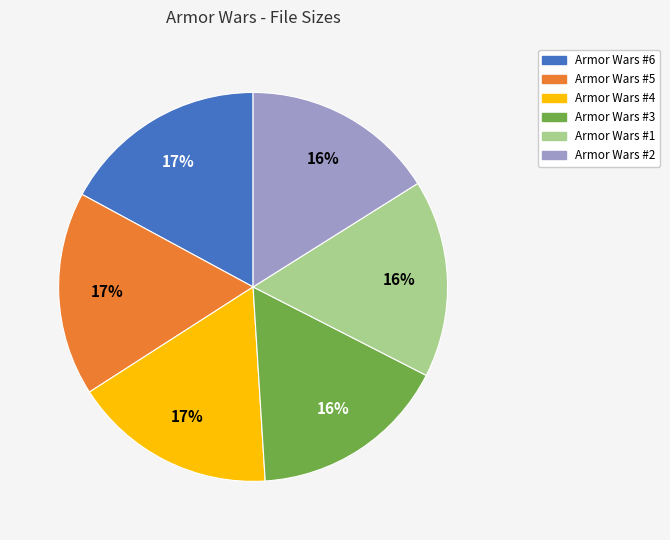

To the nearest percent, what is the difference between the Armor Wars #6 and Armor Wars #3 slice percentages?

1%